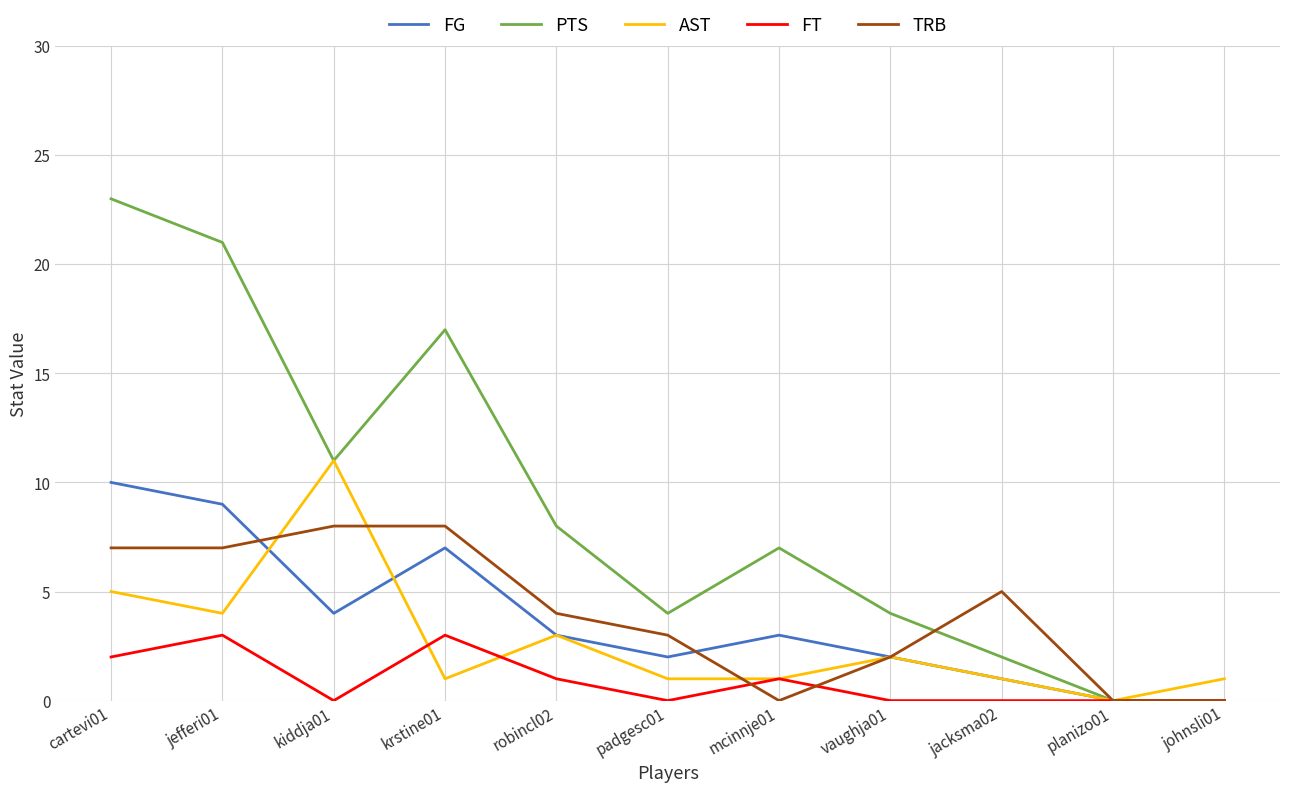

Which series has the largest total across all categories?

PTS